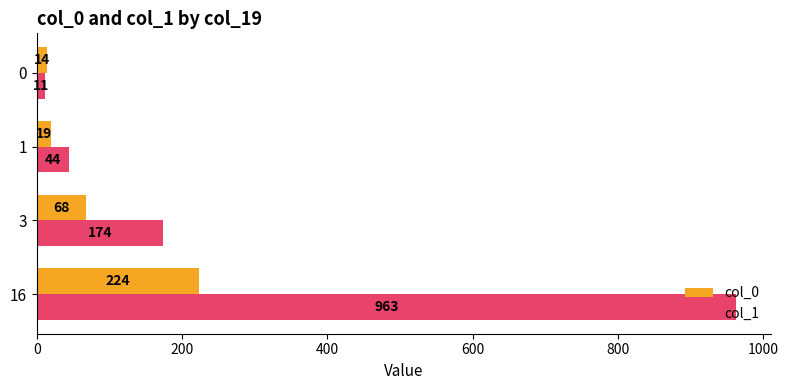

List the labels in order of col_0 value, largest first.

16, 3, 1, 0